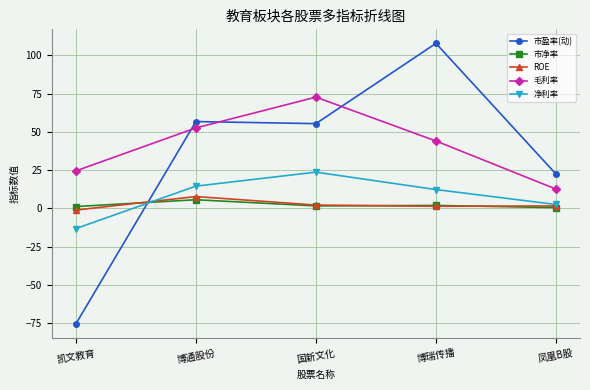

What is the difference between the maximum and minimum values in the 市盈率(动) series?

183.4